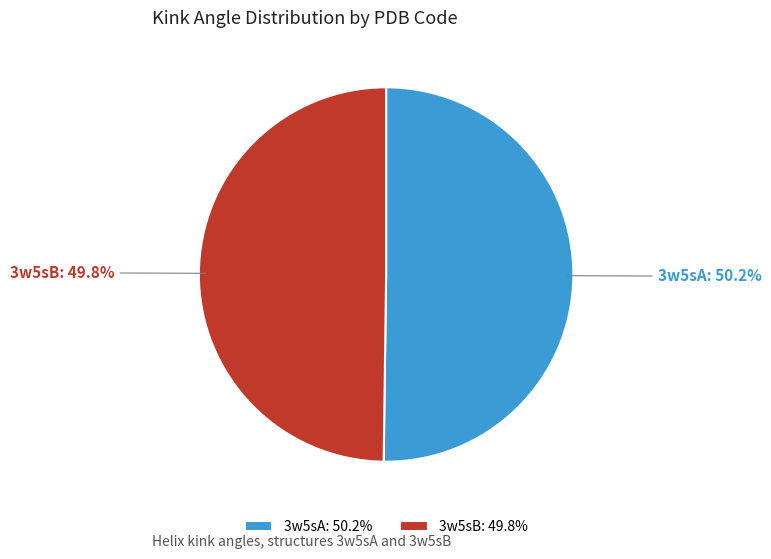

The 3w5sA slice represents 50% of the pie. True or false?

True